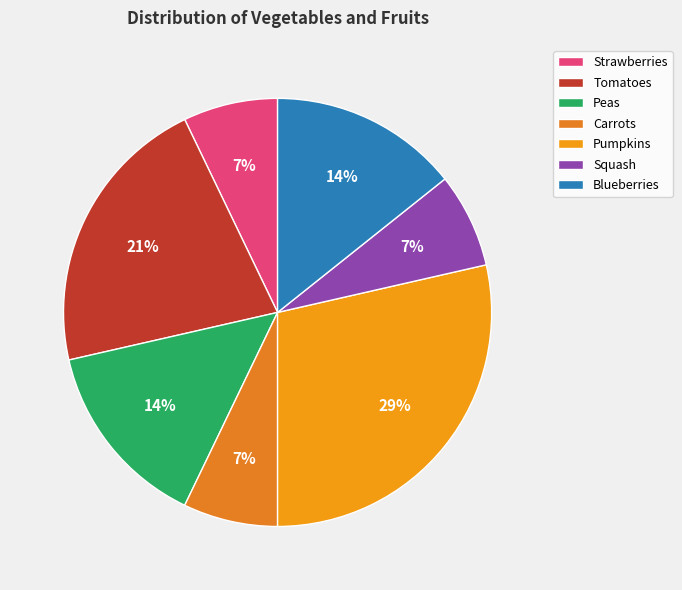

What is the ratio of the value at Strawberries to the value at Pumpkins?

0.2